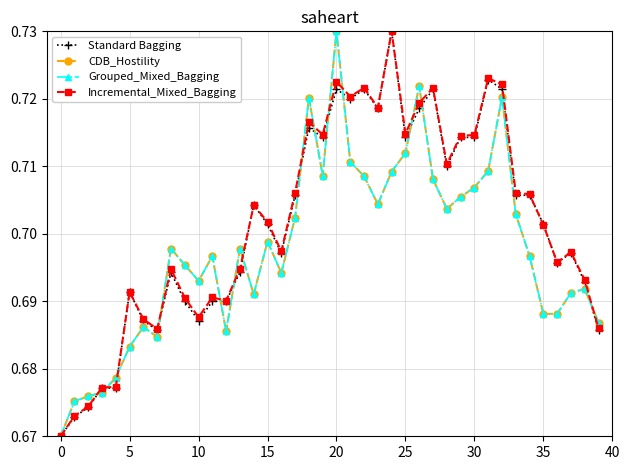

Count the Grouped_Mixed_Bagging values in the range 0 to 1.

40